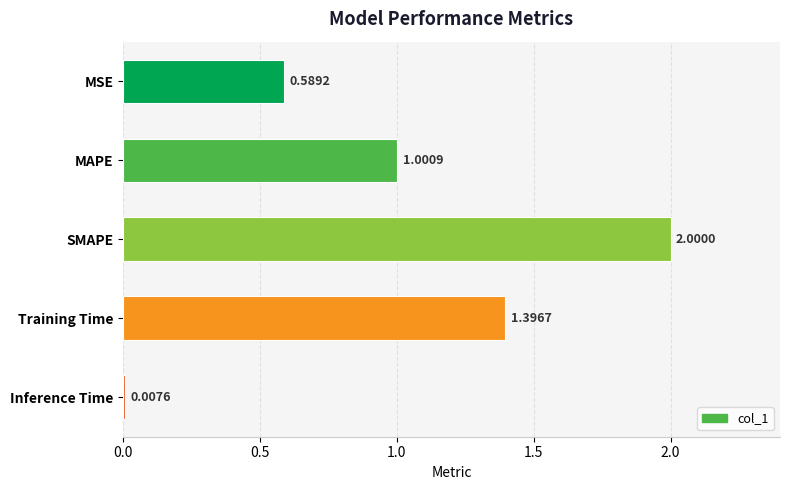

How many data points does each series have?

5